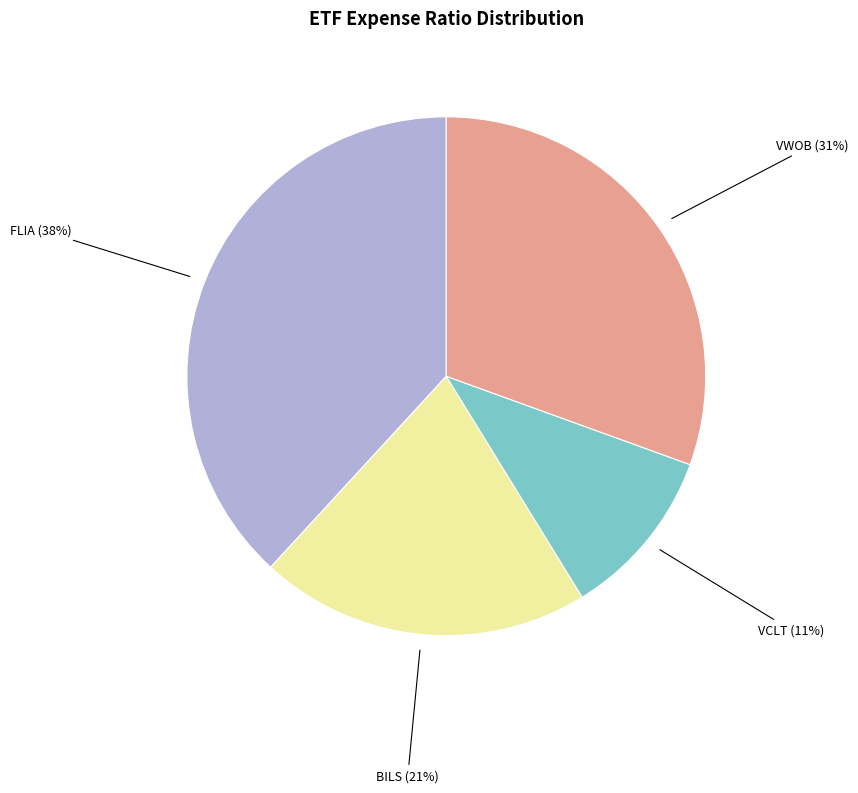

Count the number of slices in the pie.

4